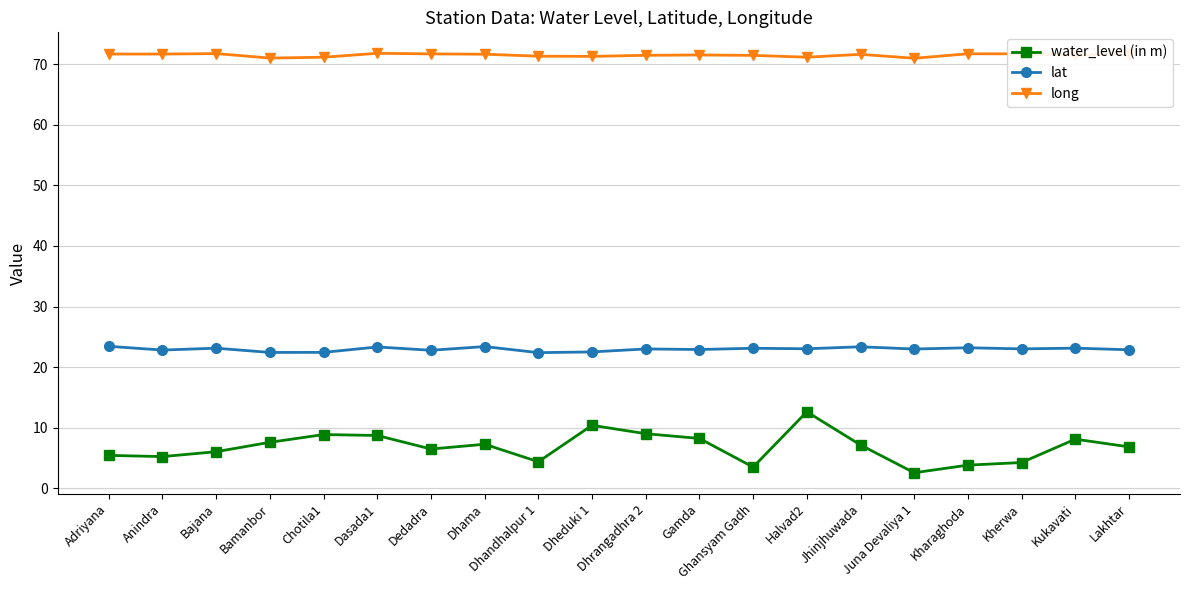

What is the maximum value for lat?

23.4